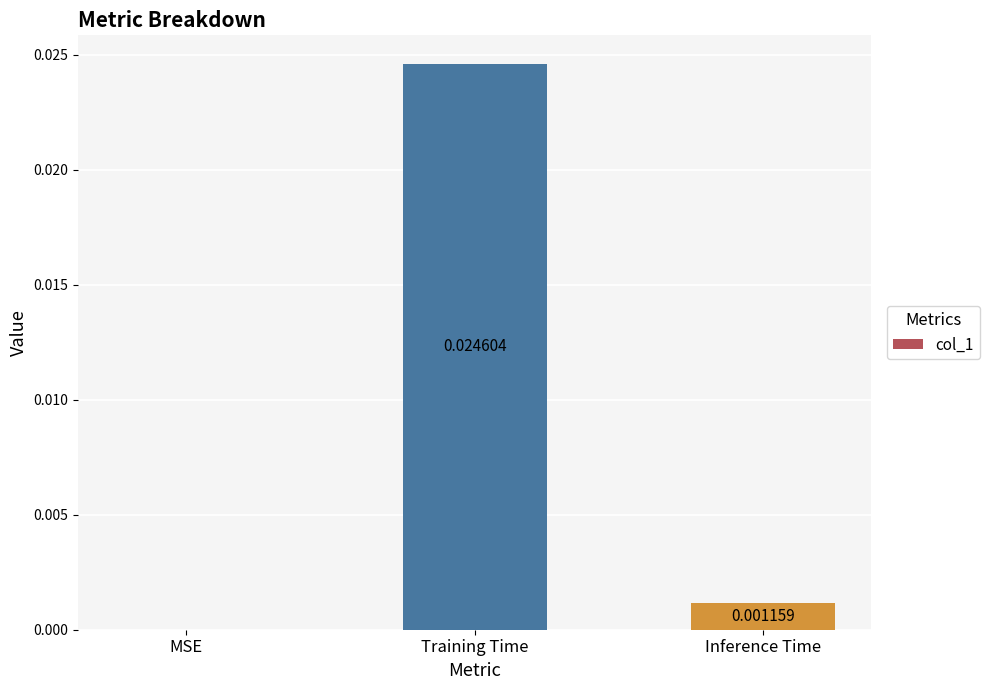

Between Inference Time and MSE, which is larger?

Inference Time